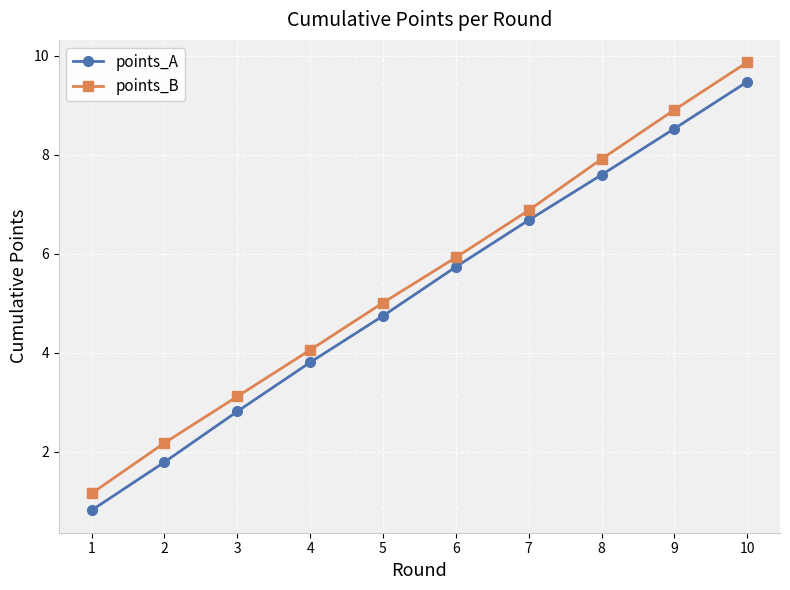

True or false: points_B has a value of 5.9 at 10.

False